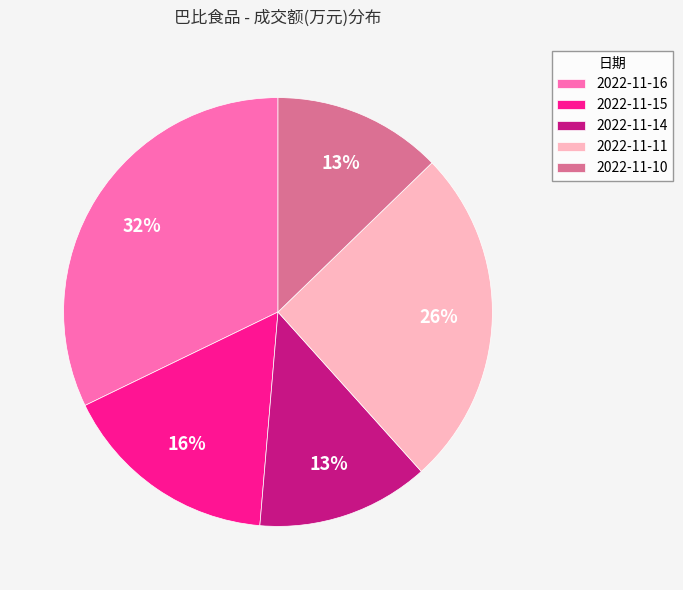

To the nearest percent, what percentage of the pie is 2022-11-10?

13%